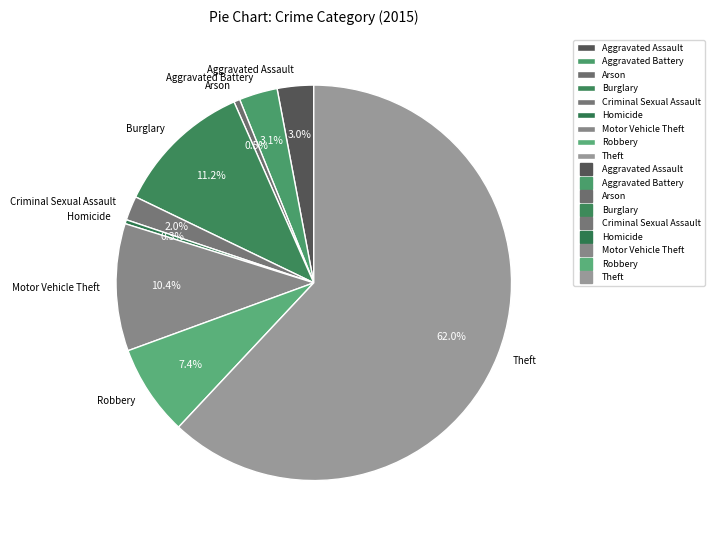

What percentage is NOT represented by Motor Vehicle Theft?

89.6%